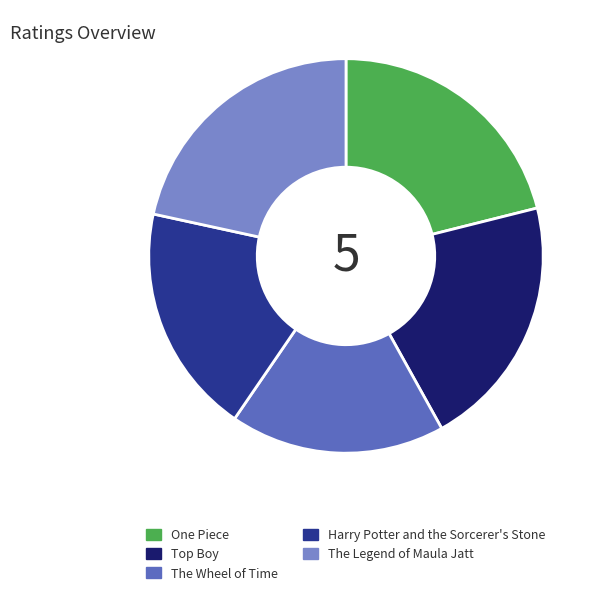

Which slice is the smallest?

The Wheel of Time